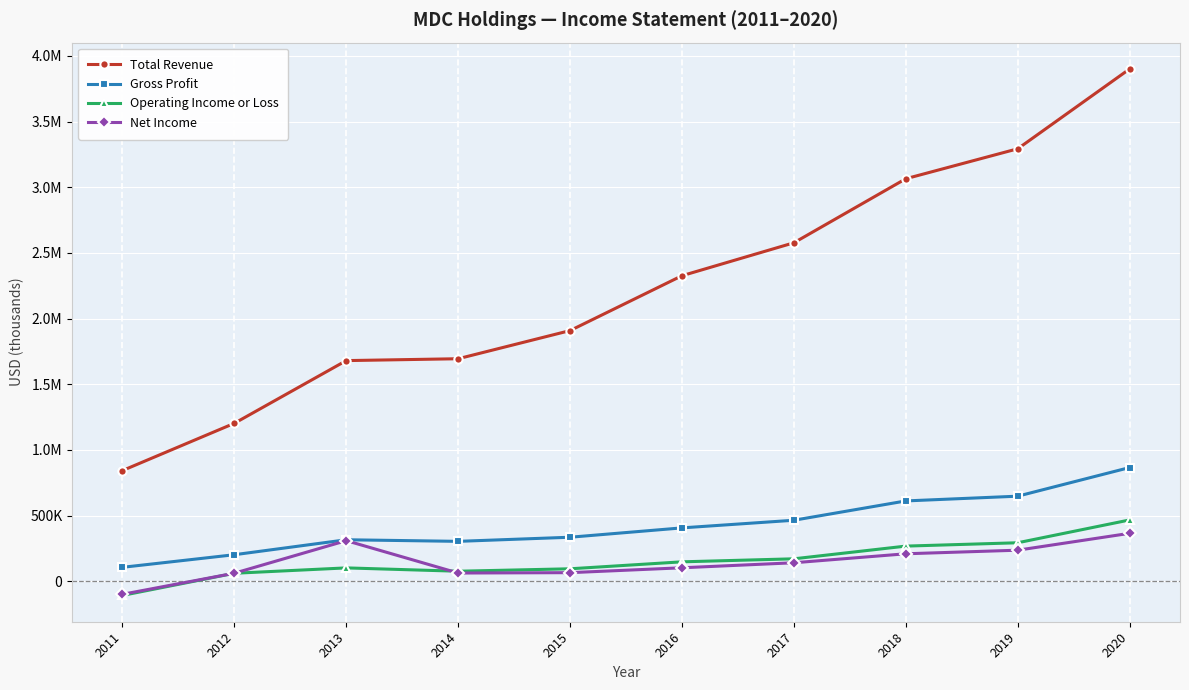

Which category has the highest value in the Gross Profit series?

2020